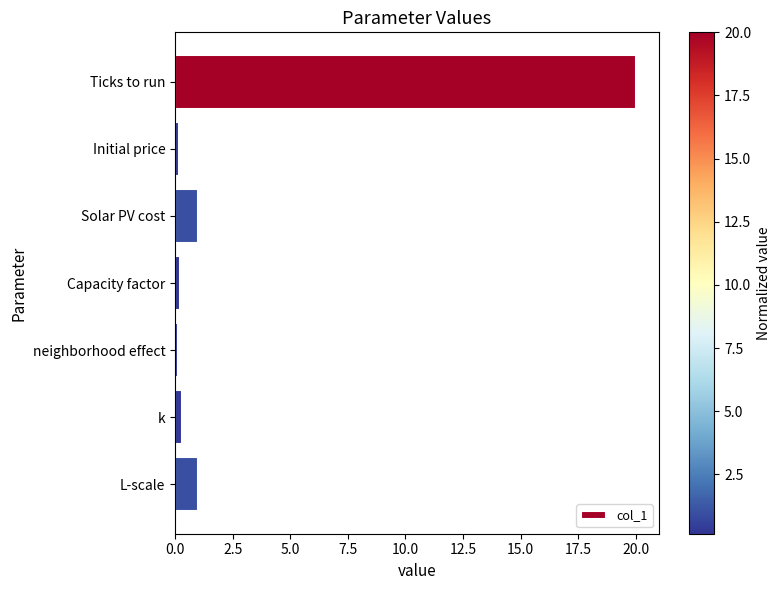

Which label corresponds to the largest value in the chart?

Ticks to run